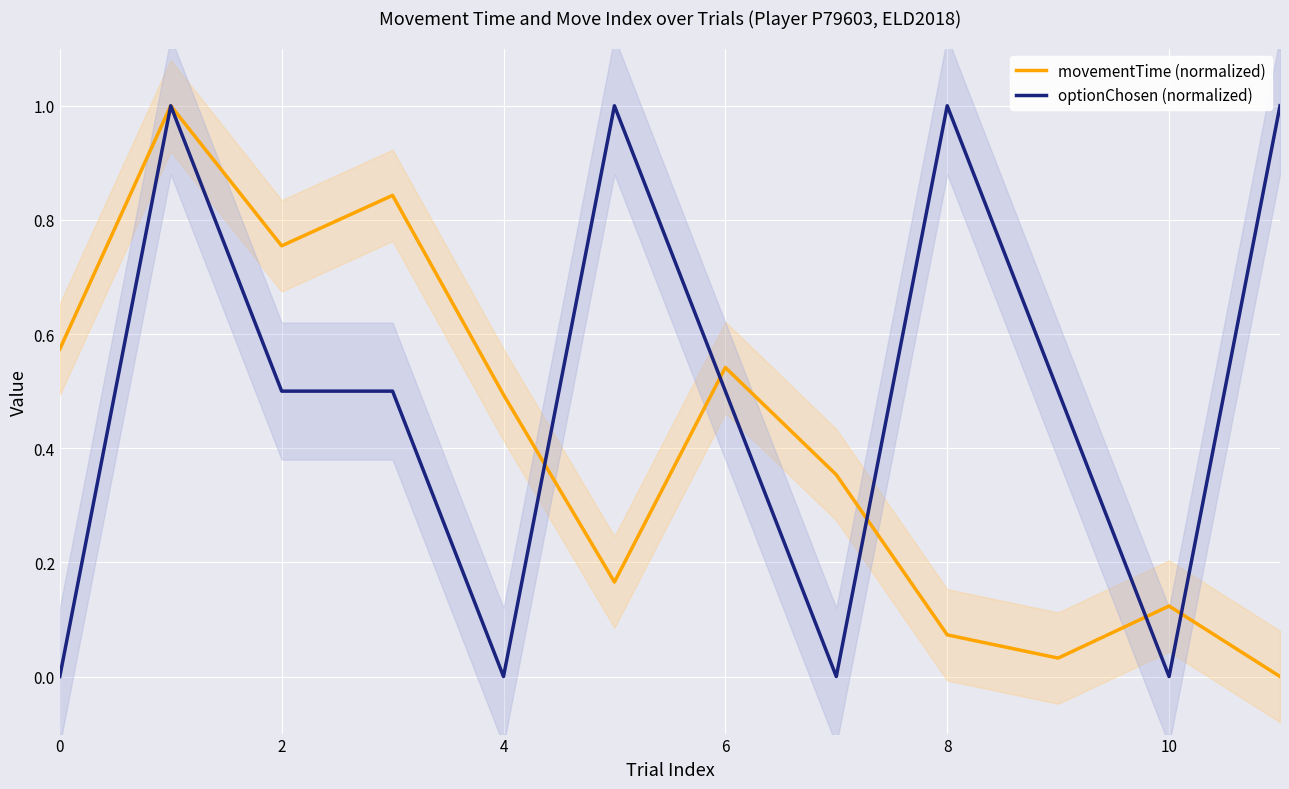

The value of optionChosen (normalized) at 8 is 1.0. True or false?

True